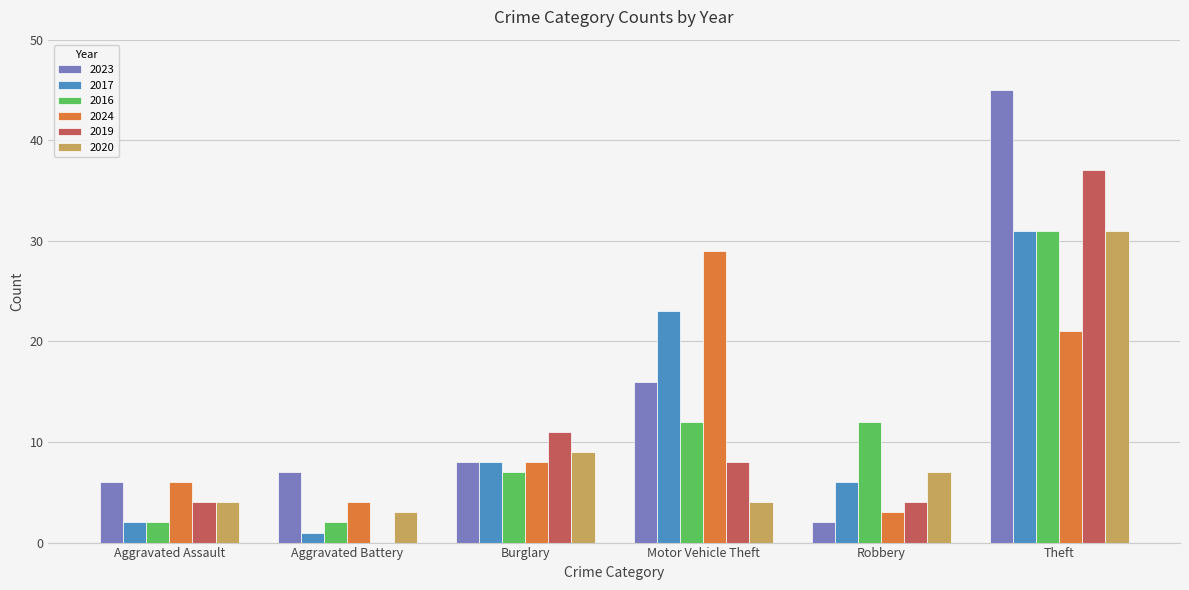

What is the total value across all series at Motor Vehicle Theft?

92